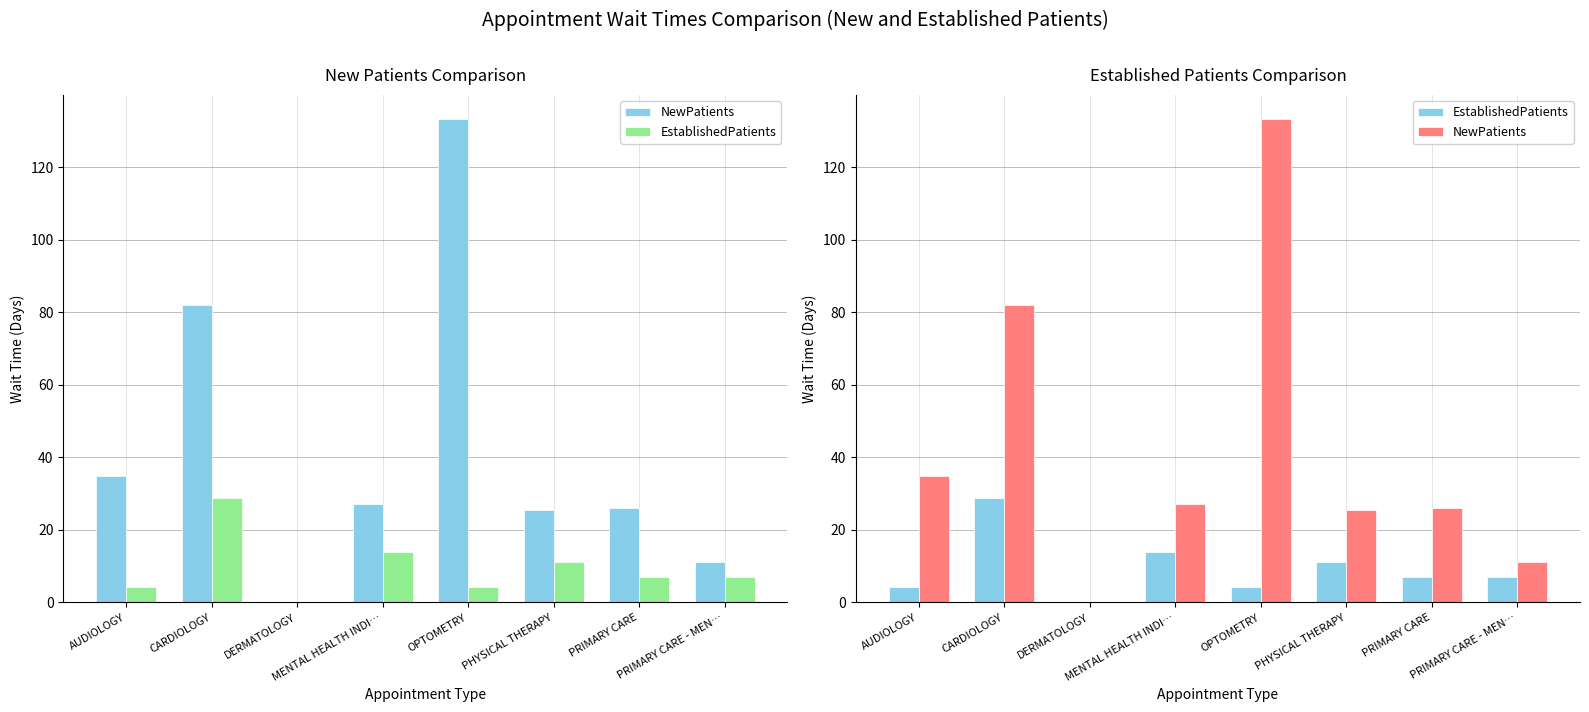

Where does the EstablishedPatients series first go above 7?

CARDIOLOGY